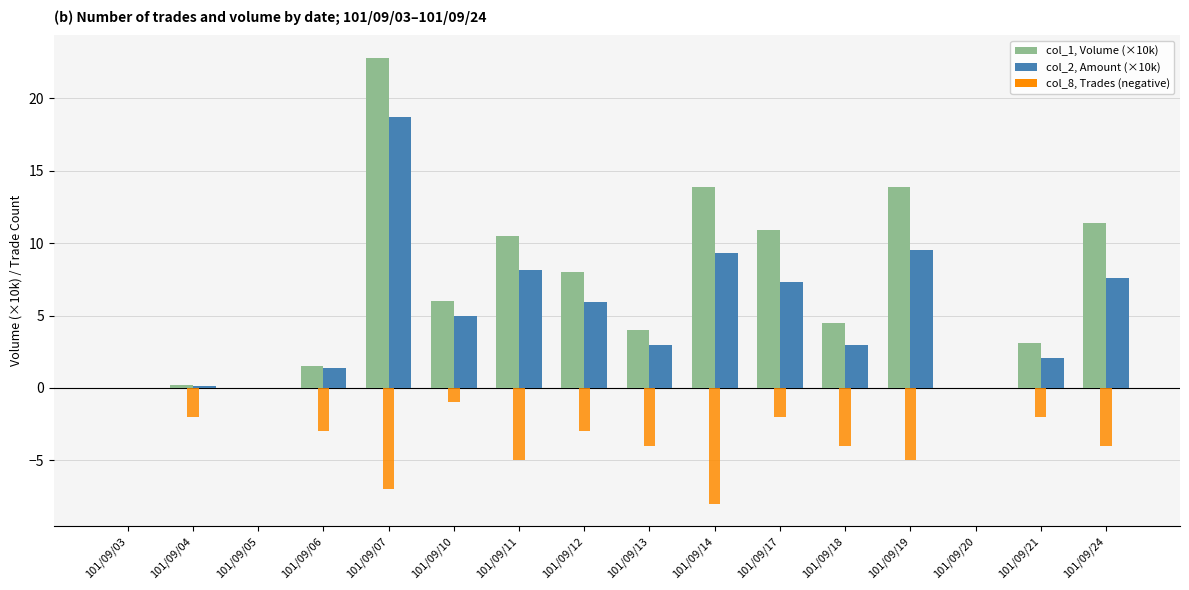

What is the greatest value displayed?

22.8